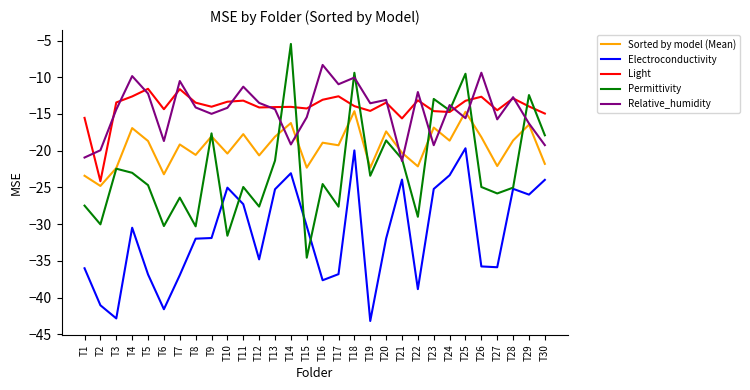

Where do Light and Permittivity first cross each other?

T13 and T14